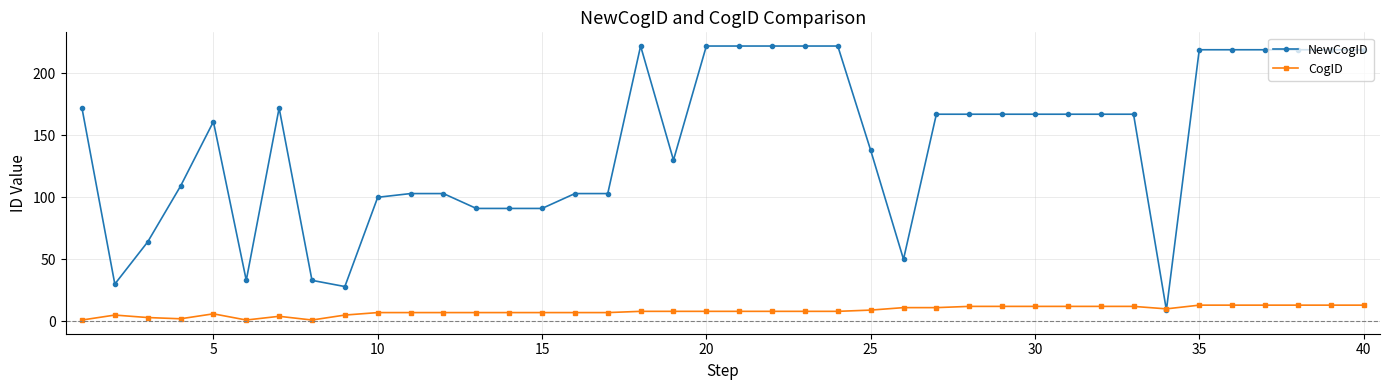

Which series has the widest spread of values?

NewCogID